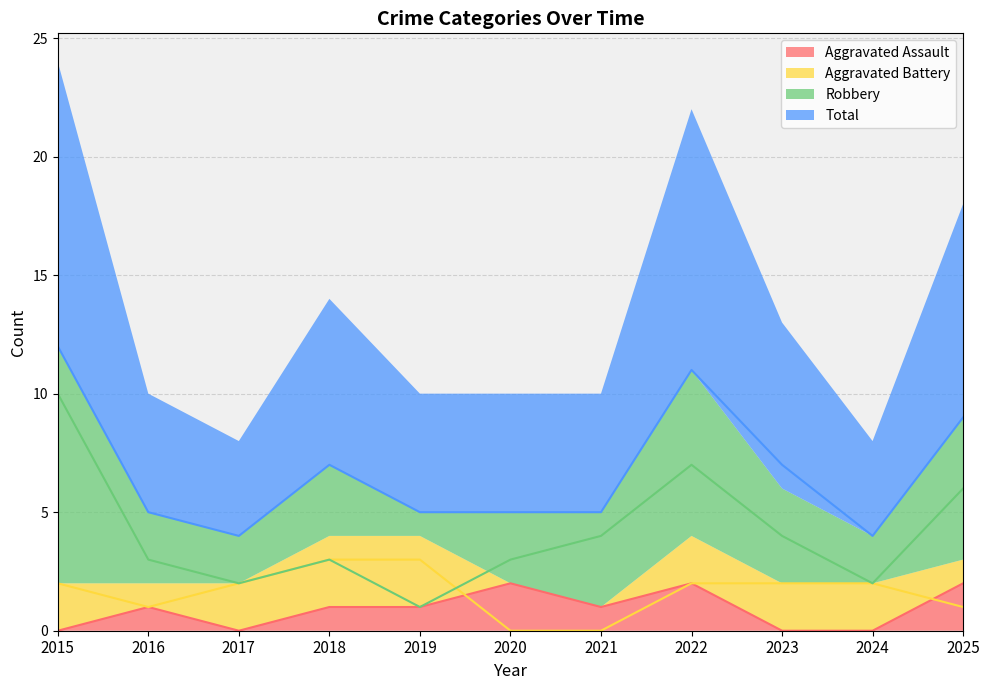

What are all the series names shown in the legend?

Aggravated Assault, Aggravated Battery, Robbery, Total